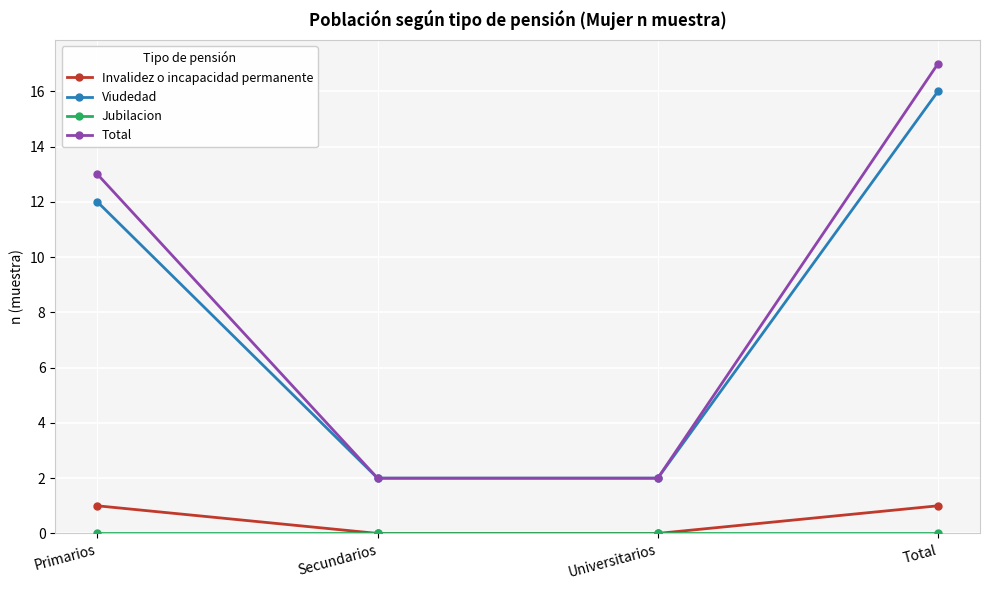

The value of Invalidez o incapacidad permanente at Primarios is 1. True or false?

True